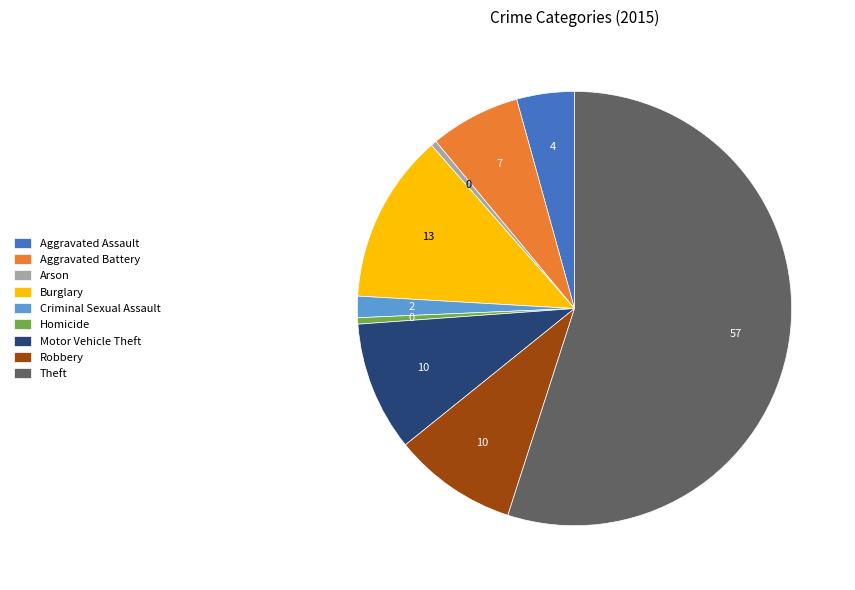

What is the largest slice in the pie chart?

Theft